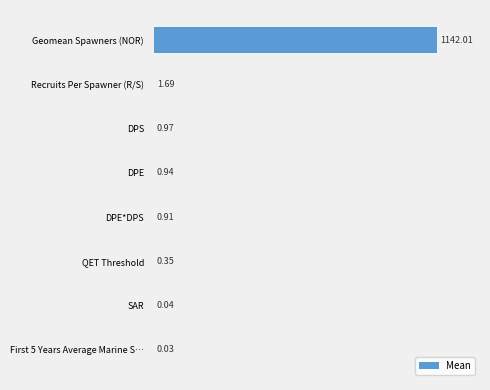

What is the maximum value shown in the chart?

1142.0